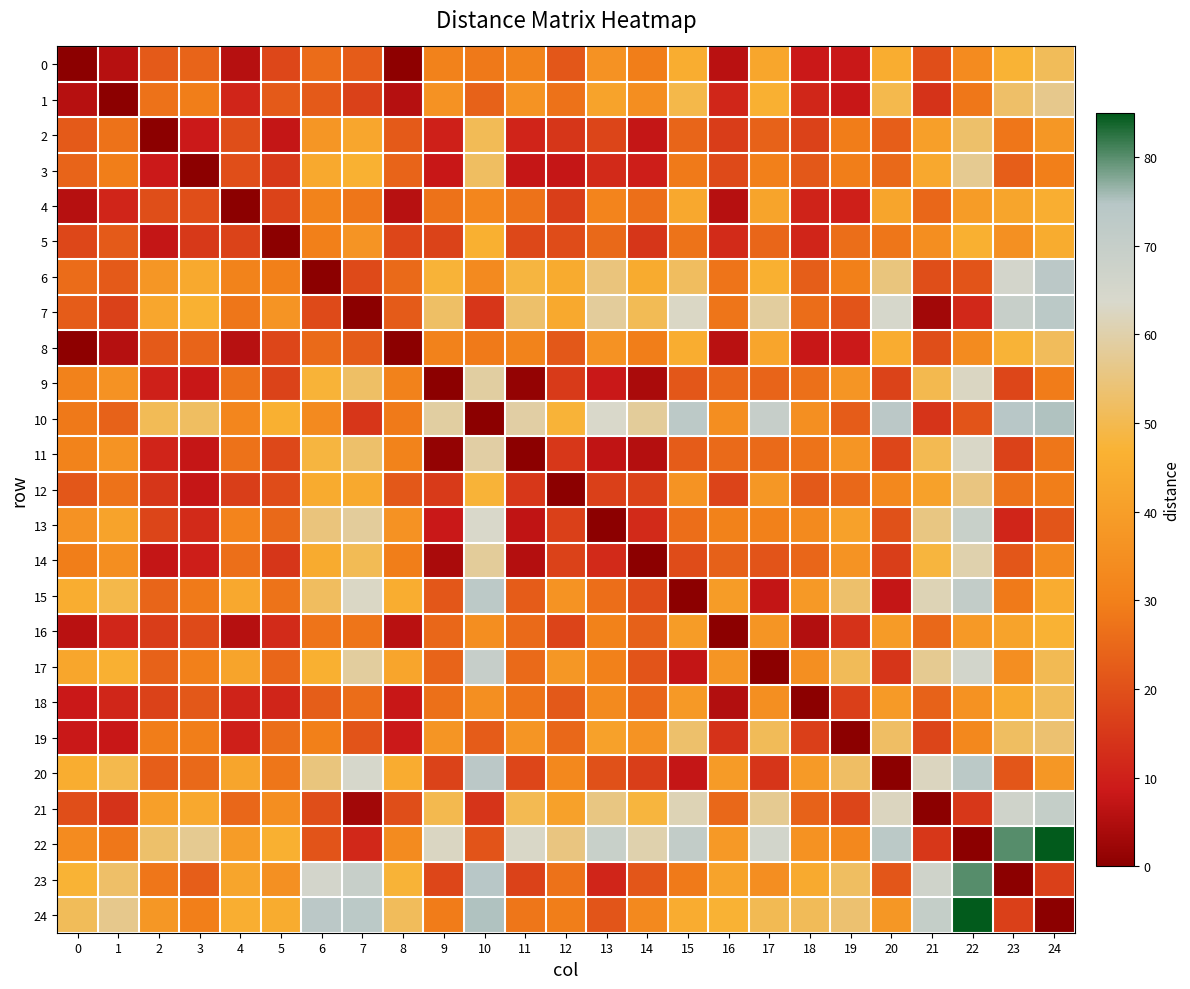

Reading right to left, transcribe all the data shown in this chart.

0: 24=51.1	23=47.1	22=33.8	21=19.6	20=45.0	19=8.2	18=8.4	17=42.8	16=6.1	15=45.3	14=29.6	13=36.1	12=21.5	11=31.1	10=28.5	9=30.8	8=0.4	7=22.5	6=25.7	5=18.2	4=5.7	3=24.1	2=22.2	1=5.7	0=0.0
1: 24=56.7	23=52.7	22=28.2	21=14.0	20=49.7	19=8.1	18=11.2	17=46.3	16=11.2	15=49.4	14=34.7	13=41.6	12=27.1	11=36.5	10=23.8	9=36.1	8=5.5	7=16.8	6=22.1	5=22.2	4=11.1	3=29.7	2=27.1	1=0.0	0=5.7
2: 24=37.5	23=28.0	22=52.8	21=40.5	20=22.9	19=29.3	18=17.0	17=23.9	16=16.1	15=24.3	14=7.6	13=17.6	12=14.6	11=10.9	10=50.7	9=10.0	8=22.1	7=42.9	6=37.5	5=7.5	4=19.5	3=8.5	2=0.0	1=27.1	0=22.2
3: 24=29.9	23=23.0	22=57.1	21=43.6	20=25.2	19=29.5	18=21.6	17=30.1	16=18.7	15=28.7	14=9.6	13=12.0	12=7.7	11=7.8	10=51.9	9=8.0	8=24.2	7=46.4	6=43.8	5=15.1	4=19.7	3=0.0	2=8.5	1=29.7	0=24.1
4: 24=45.6	23=42.5	22=39.2	21=24.8	20=42.4	19=9.9	18=10.7	17=42.0	16=5.8	15=43.6	14=26.5	13=31.5	12=16.2	11=27.2	10=32.2	9=27.0	8=6.0	7=27.8	6=31.1	5=17.4	4=0.0	3=19.7	2=19.5	1=11.1	0=5.7
5: 24=44.8	23=35.5	22=46.1	21=34.6	20=27.8	19=26.1	18=11.1	17=24.7	16=12.3	15=27.2	14=14.5	13=25.1	12=19.2	11=18.4	10=46.0	9=17.4	8=18.0	7=36.8	6=30.0	5=0.0	4=17.4	3=15.1	2=7.5	1=22.2	0=18.2
6: 24=73.5	23=65.4	22=20.8	21=19.5	20=55.1	19=29.9	18=22.8	17=46.0	16=27.4	15=51.7	14=44.4	13=54.9	12=44.6	11=48.3	10=33.4	9=47.4	8=25.4	7=18.7	6=0.0	5=30.0	4=31.1	3=43.8	2=37.5	1=22.1	0=25.7
7: 24=73.3	23=69.4	22=11.8	21=3.1	20=64.5	19=20.8	18=26.0	17=58.7	16=27.7	15=63.1	14=50.5	13=58.3	12=43.9	11=52.9	10=14.7	9=52.4	8=22.3	7=0.0	6=18.7	5=36.8	4=27.8	3=46.4	2=42.9	1=16.8	0=22.5
8: 24=51.3	23=47.2	22=33.6	21=19.5	20=44.9	19=8.5	18=8.0	17=42.6	16=6.0	15=45.1	14=29.6	13=36.1	12=21.7	11=31.1	10=28.6	9=30.8	8=0.0	7=22.3	6=25.4	5=18.0	4=6.0	3=24.2	2=22.1	1=5.5	0=0.4
9: 24=29.1	23=18.0	22=62.6	21=49.8	20=17.3	19=36.9	18=26.7	17=24.2	16=24.9	15=21.6	14=4.1	13=8.2	12=15.4	11=1.3	10=59.1	9=0.0	8=30.8	7=52.4	6=47.4	5=17.4	4=27.0	3=8.0	2=10.0	1=36.1	0=30.8
10: 24=75.2	23=74.4	22=20.8	21=14.3	20=73.4	19=22.5	18=35.0	17=69.8	16=34.6	15=73.2	14=58.1	13=63.5	12=47.5	11=59.3	10=0.0	9=59.1	8=28.6	7=14.7	6=33.4	5=46.0	4=32.2	3=51.9	2=50.7	1=23.8	0=28.5
11: 24=27.8	23=17.1	22=63.2	21=50.3	20=17.9	19=37.0	18=27.3	17=25.4	16=25.3	15=22.5	14=5.4	13=7.0	12=14.9	11=0.0	10=59.3	9=1.3	8=31.1	7=52.9	6=48.3	5=18.4	4=27.2	3=7.8	2=10.9	1=36.5	0=31.1
12: 24=29.6	23=27.1	22=55.3	21=41.0	20=32.7	19=25.0	18=21.9	17=37.6	16=17.5	15=36.4	14=17.2	13=16.7	12=0.0	11=14.9	10=47.5	9=15.4	8=21.7	7=43.9	6=44.6	5=19.2	4=16.2	3=7.7	2=14.6	1=27.1	0=21.5
13: 24=20.9	23=11.1	22=69.0	21=55.6	20=20.2	19=41.1	18=33.3	17=30.5	16=30.6	15=26.4	14=12.2	13=0.0	12=16.7	11=7.0	10=63.5	9=8.2	8=36.1	7=58.3	6=54.9	5=25.1	4=31.5	3=12.0	2=17.6	1=41.6	0=36.1
14: 24=33.1	23=21.4	22=60.4	21=48.1	20=16.2	19=36.4	18=24.6	17=20.9	16=23.6	15=19.1	14=0.0	13=12.2	12=17.2	11=5.4	10=58.1	9=4.1	8=29.6	7=50.5	6=44.4	5=14.5	4=26.5	3=9.6	2=7.6	1=34.7	0=29.6
15: 24=44.9	23=28.8	22=71.0	21=61.2	20=7.5	19=53.0	18=38.2	17=7.3	16=39.3	15=0.0	14=19.1	13=26.4	12=36.4	11=22.5	10=73.2	9=21.6	8=45.1	7=63.1	6=51.7	5=27.2	4=43.6	3=28.7	2=24.3	1=49.4	0=45.3
16: 24=46.9	23=41.7	22=38.5	21=25.0	20=38.9	19=13.8	18=5.3	17=37.1	16=0.0	15=39.3	14=23.6	13=30.6	12=17.5	11=25.3	10=34.6	9=24.9	8=6.0	7=27.7	6=27.4	5=12.3	4=5.8	3=18.7	2=16.1	1=11.2	0=6.1
17: 24=50.3	23=34.8	22=65.8	21=57.1	20=14.3	19=50.9	18=35.1	17=0.0	16=37.1	15=7.3	14=20.9	13=30.5	12=37.6	11=25.4	10=69.8	9=24.2	8=42.6	7=58.7	6=46.0	5=24.7	4=42.0	3=30.1	2=23.9	1=46.3	0=42.8
18: 24=50.9	23=44.2	22=35.9	21=23.7	20=38.8	19=16.6	18=0.0	17=35.1	16=5.3	15=38.2	14=24.6	13=33.3	12=21.9	11=27.3	10=35.0	9=26.7	8=8.0	7=26.0	6=22.8	5=11.1	4=10.7	3=21.6	2=17.0	1=11.2	0=8.4
19: 24=53.5	23=51.9	22=32.6	21=17.7	20=52.2	19=0.0	18=16.6	17=50.9	16=13.8	15=53.0	14=36.4	13=41.1	12=25.0	11=37.0	10=22.5	9=36.9	8=8.5	7=20.8	6=29.9	5=26.1	4=9.9	3=29.5	2=29.3	1=8.1	0=8.2
20: 24=37.7	23=21.3	22=73.3	21=62.4	20=0.0	19=52.2	18=38.8	17=14.3	16=38.9	15=7.5	14=16.2	13=20.2	12=32.7	11=17.9	10=73.4	9=17.3	8=44.9	7=64.5	6=55.1	5=27.8	4=42.4	3=25.2	2=22.9	1=49.7	0=45.0
21: 24=70.3	23=66.7	22=14.9	21=0.0	20=62.4	19=17.7	18=23.7	17=57.1	16=25.0	15=61.2	14=48.1	13=55.6	12=41.0	11=50.3	10=14.3	9=49.8	8=19.5	7=3.1	6=19.5	5=34.6	4=24.8	3=43.6	2=40.5	1=14.0	0=19.6
22: 24=84.8	23=80.0	22=0.0	21=14.9	20=73.3	19=32.6	18=35.9	17=65.8	16=38.5	15=71.0	14=60.4	13=69.0	12=55.3	11=63.2	10=20.8	9=62.6	8=33.6	7=11.8	6=20.8	5=46.1	4=39.2	3=57.1	2=52.8	1=28.2	0=33.8
23: 24=16.6	23=0.0	22=80.0	21=66.7	20=21.3	19=51.9	18=44.2	17=34.8	16=41.7	15=28.8	14=21.4	13=11.1	12=27.1	11=17.1	10=74.4	9=18.0	8=47.2	7=69.4	6=65.4	5=35.5	4=42.5	3=23.0	2=28.0	1=52.7	0=47.1
24: 24=0.0	23=16.6	22=84.8	21=70.3	20=37.7	19=53.5	18=50.9	17=50.3	16=46.9	15=44.9	14=33.1	13=20.9	12=29.6	11=27.8	10=75.2	9=29.1	8=51.3	7=73.3	6=73.5	5=44.8	4=45.6	3=29.9	2=37.5	1=56.7	0=51.1